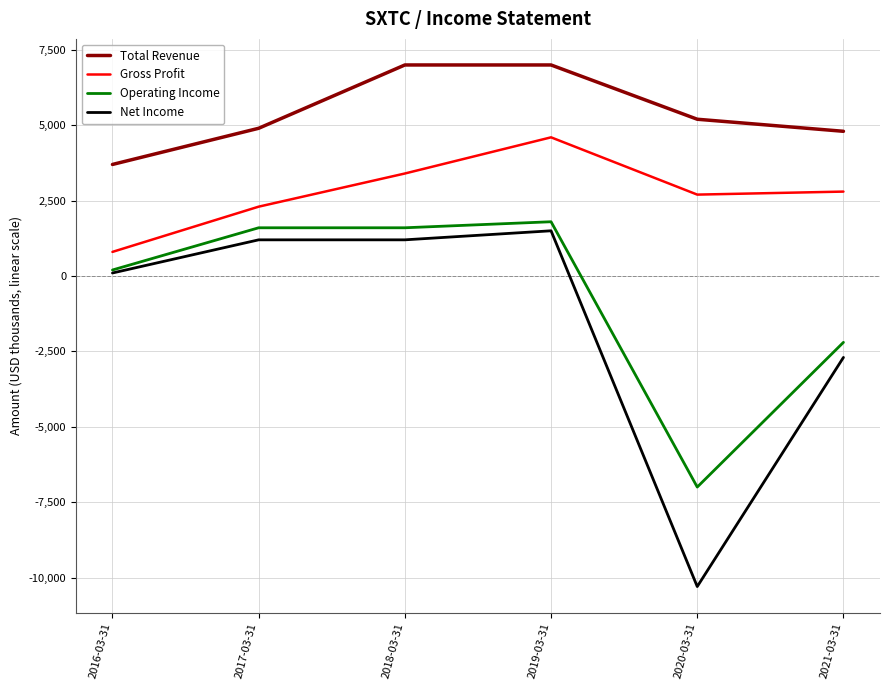

What is the difference between the highest and lowest values at 2016-03-31?

3600